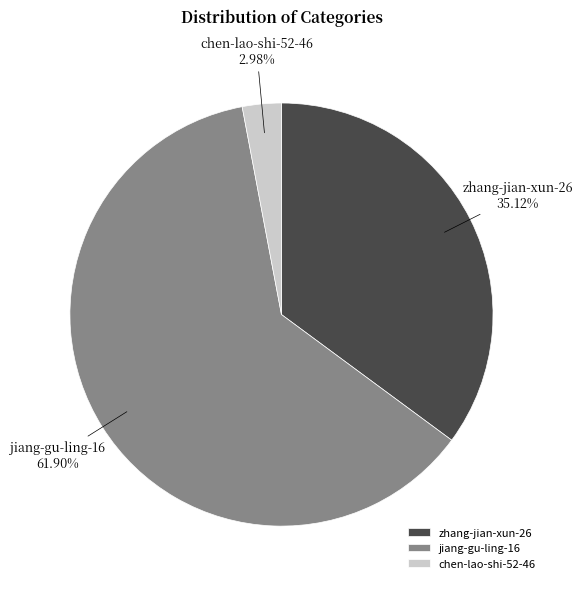

To the nearest percent, what is the combined percentage of zhang-jian-xun-26 and chen-lao-shi-52-46?

38%